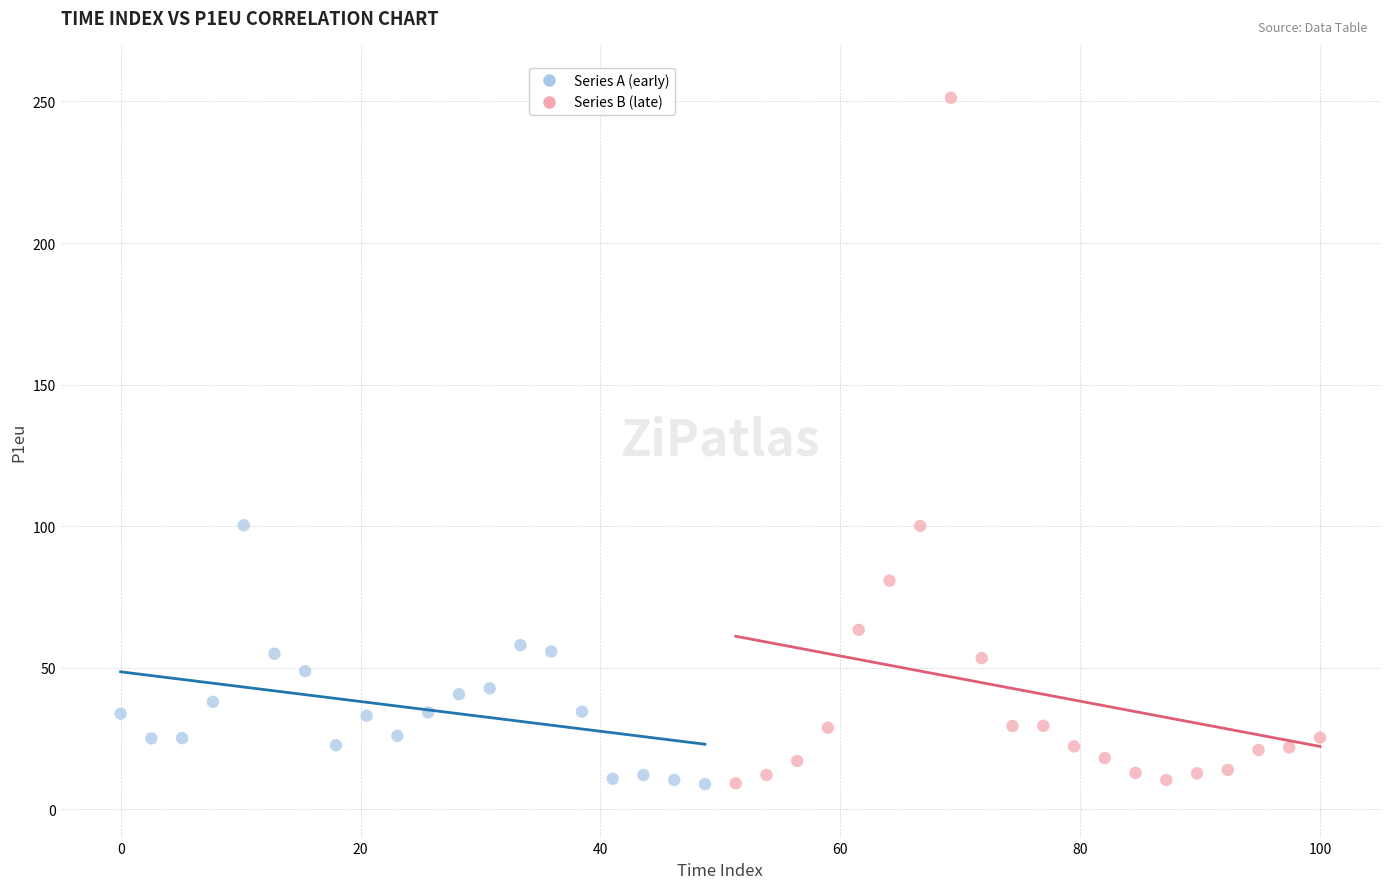

Which series has the widest spread of Y values?

Series B (late)